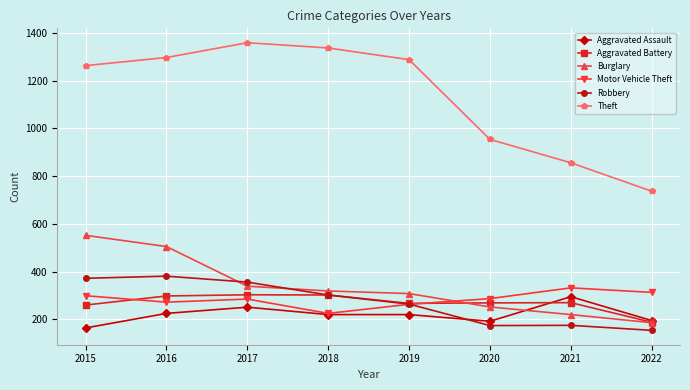

True or false: Motor Vehicle Theft has a value of 514 at 2021.

False